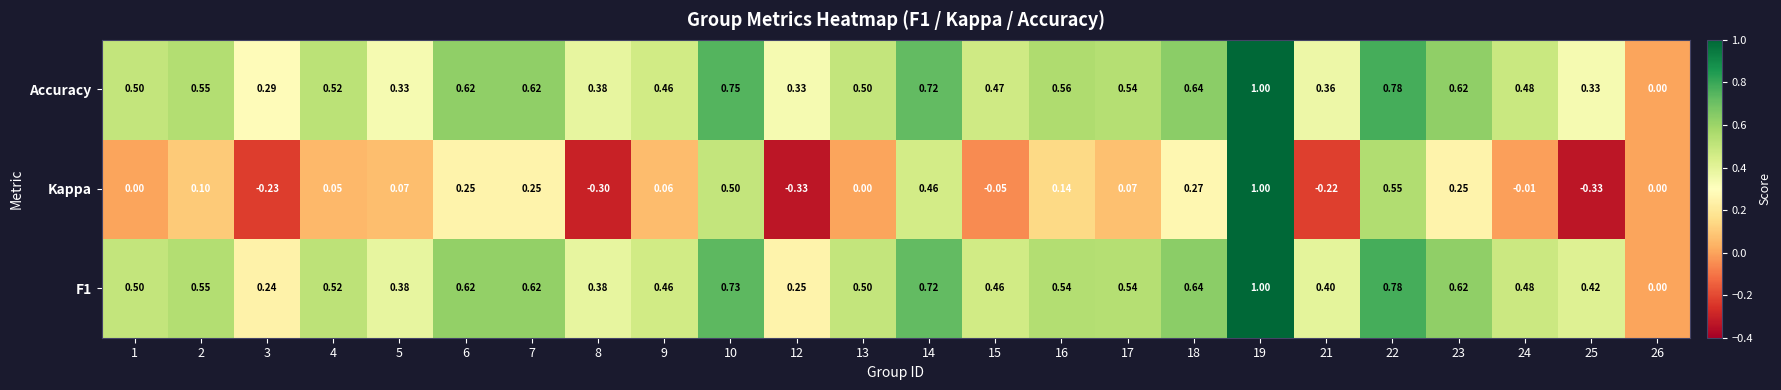

Is the value of F1 at 22 greater than the value of Accuracy at 12?

Yes